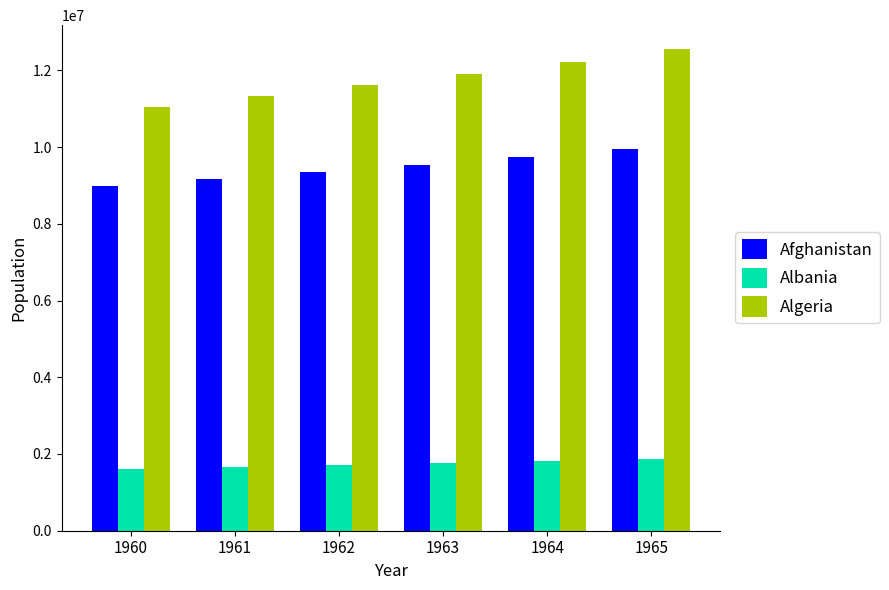

What are all the series names shown in the legend?

Afghanistan, Albania, Algeria